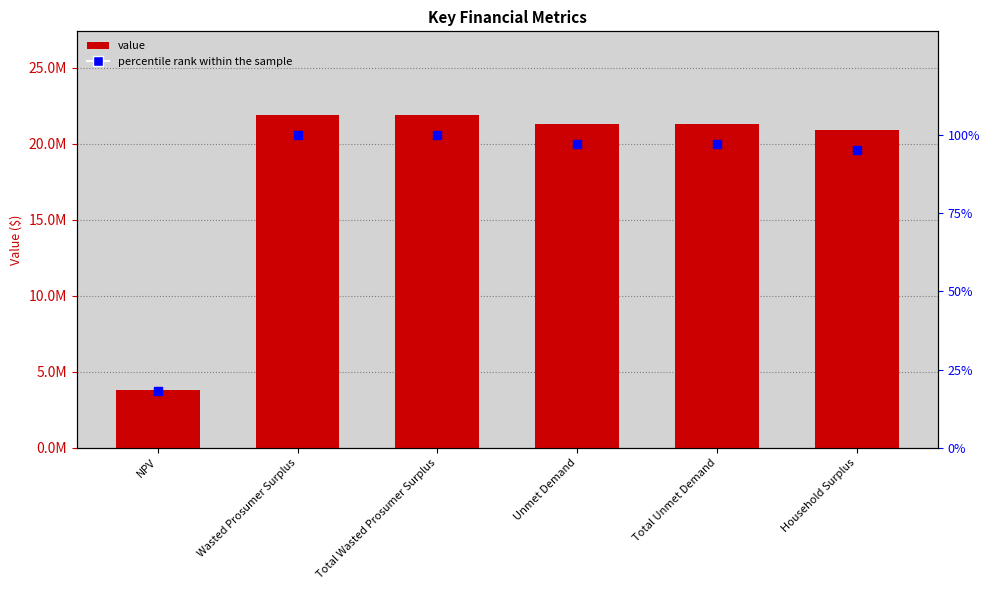

At which category is the sum across all series the highest?

Wasted Prosumer Surplus